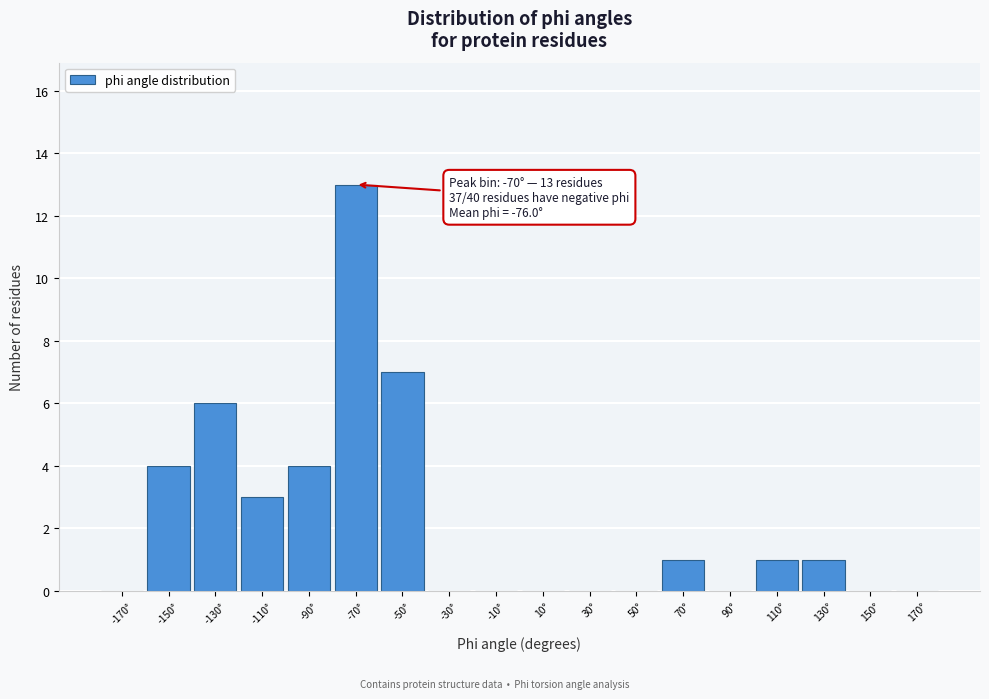

Over which range of the x-axis is the bar tallest?

-80 to -60